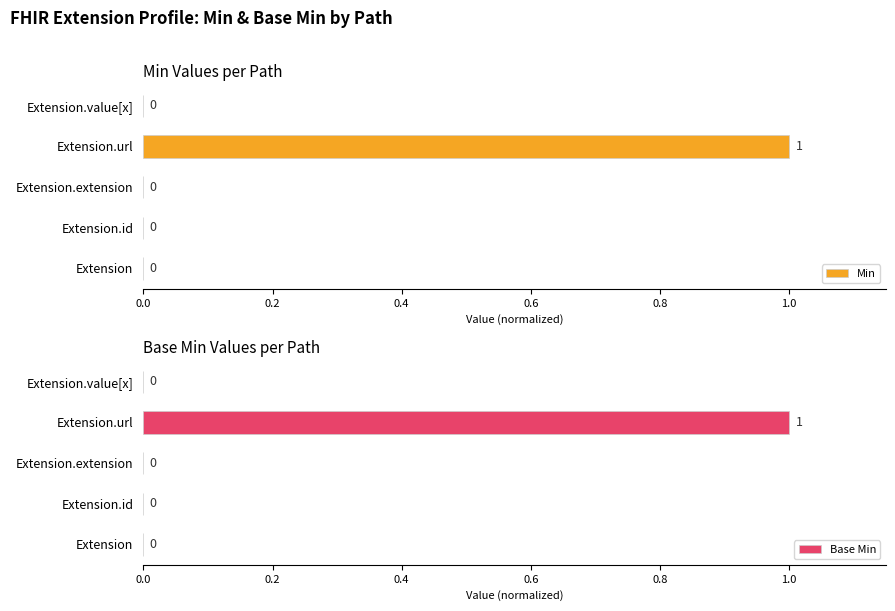

True or false: Base Min has a value of 0 at Extension.id.

True